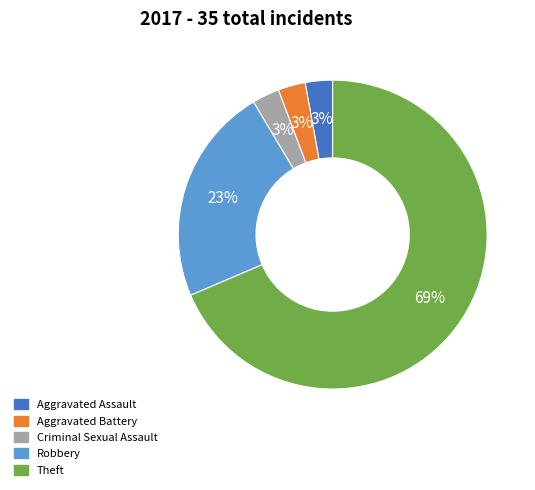

Is there a majority slice in this chart?

Yes